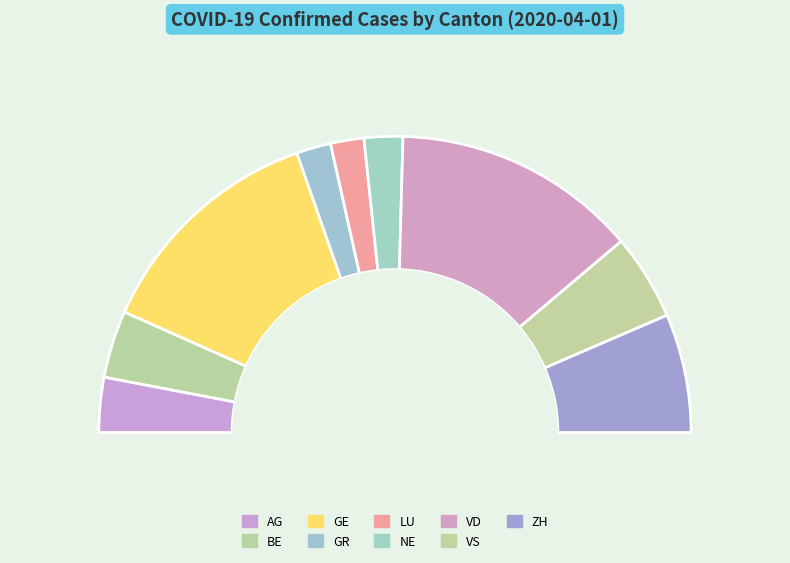

What is the change in value from VD to VS?

-273